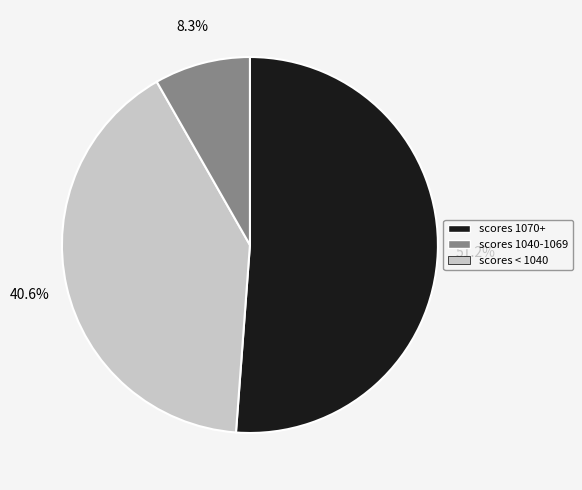

Is there a majority slice in this chart?

Yes